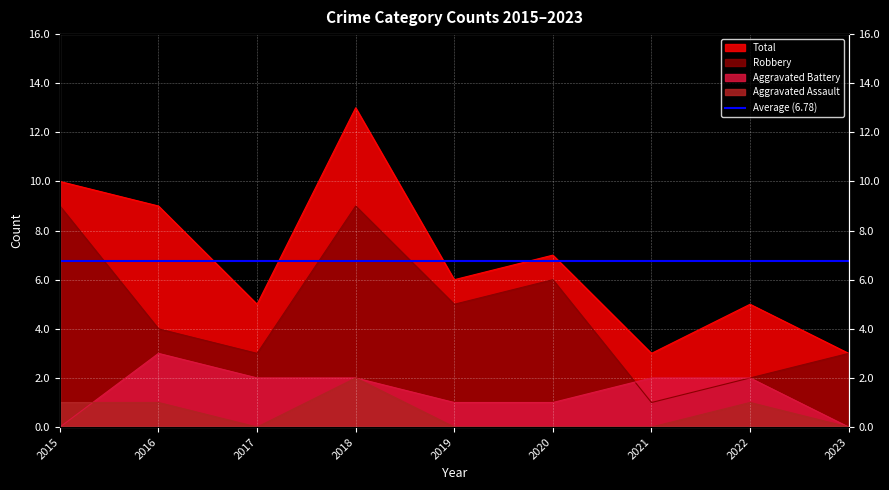

Is it true that Total equals 3 at 2023?

True